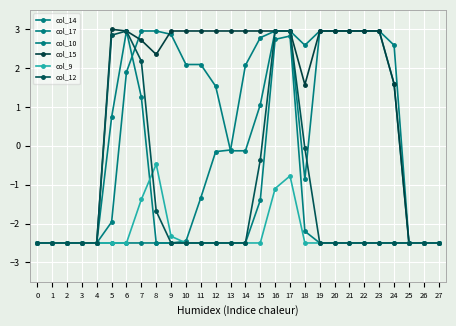

At which category is the sum across all series the highest?

17